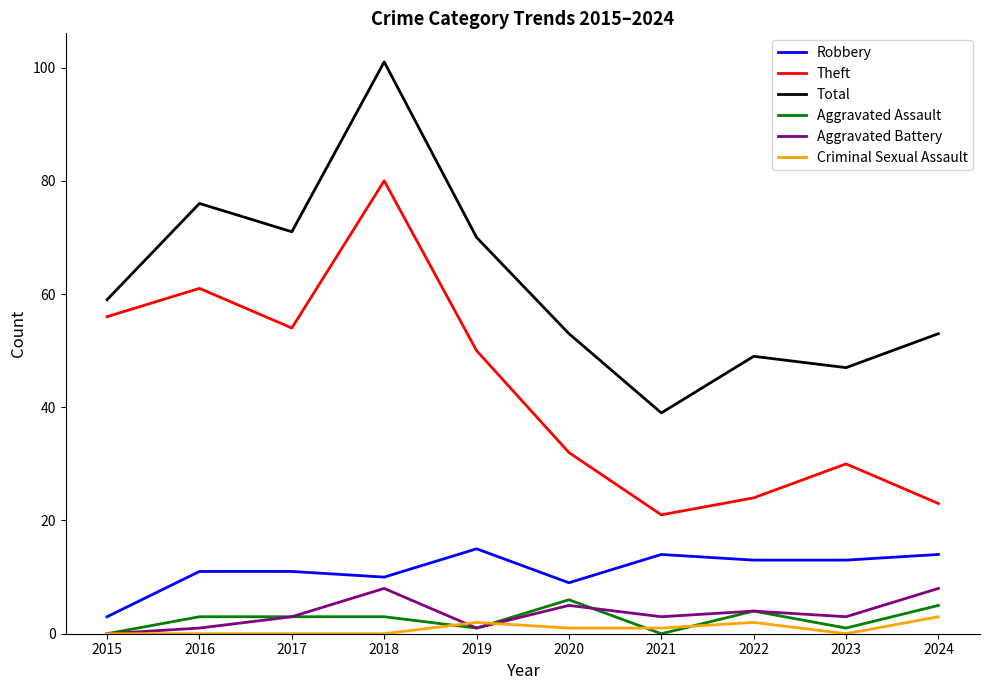

What is the spread (max minus min) of values at 2022?

47